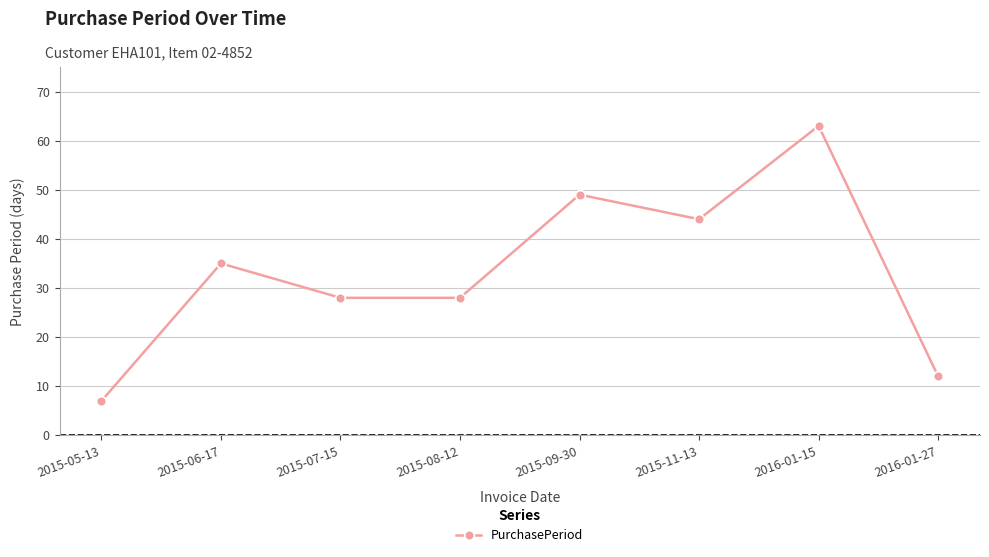

Which label corresponds to the largest value in the chart?

2016-01-15